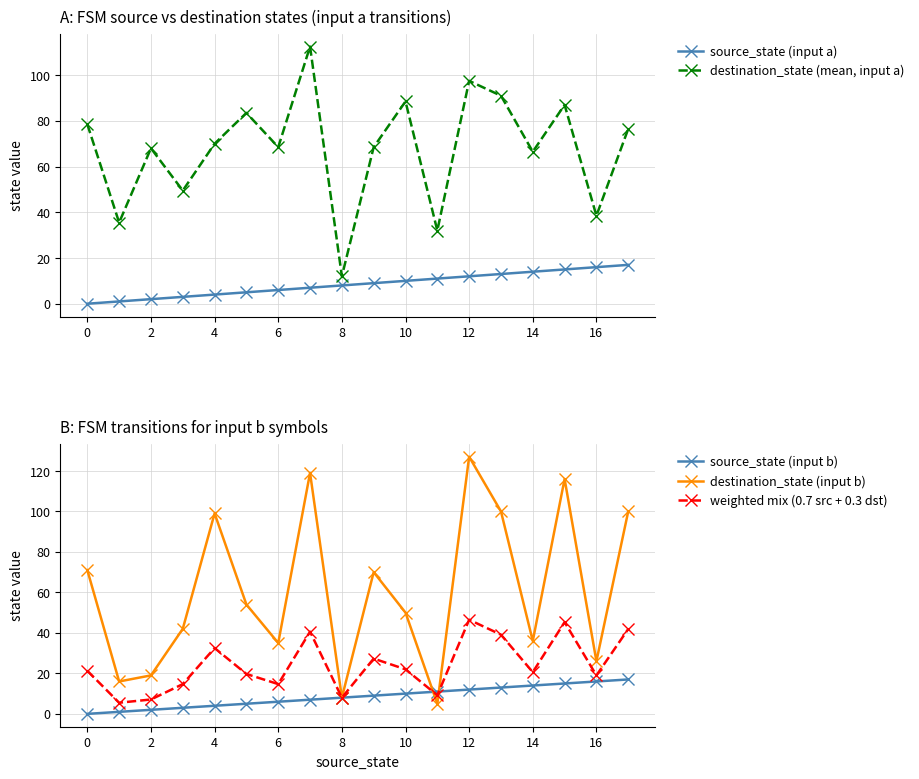

How many positive values does the source_state (input b) series have?

17